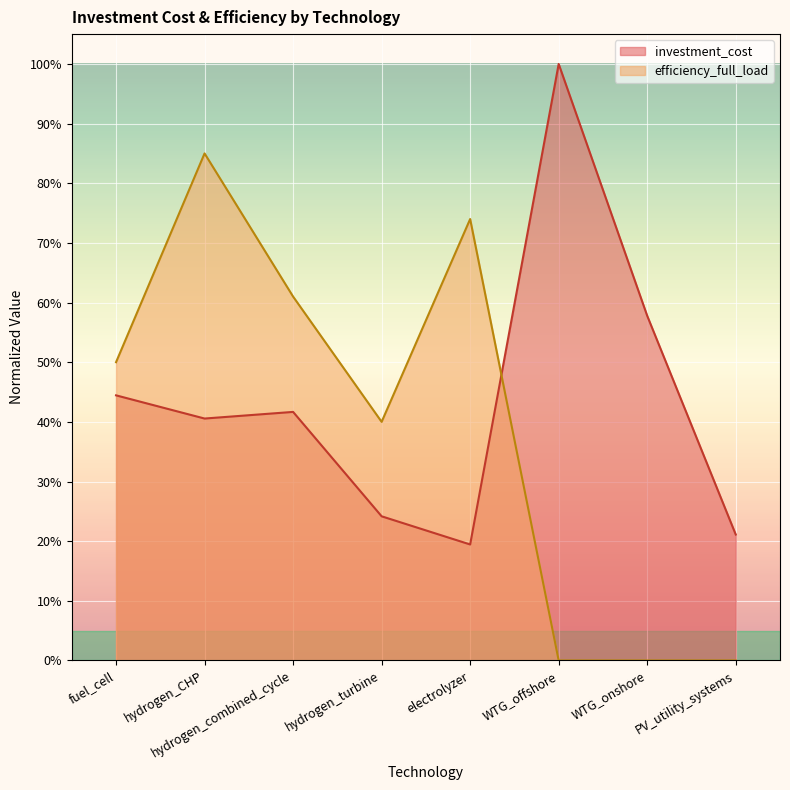

List the series in order of their overall mean, lowest first.

efficiency_full_load, investment_cost